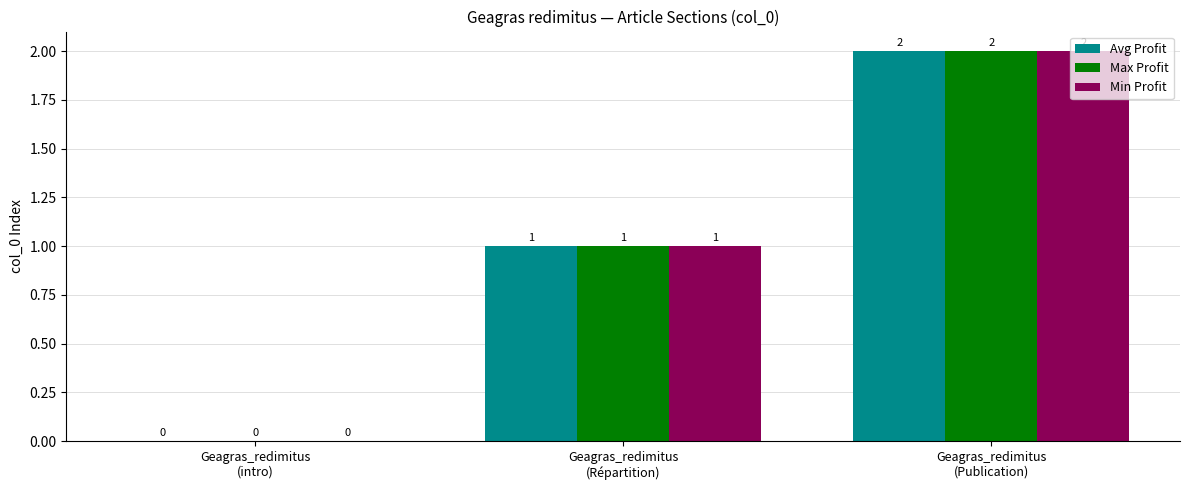

How many values in Max Profit are above zero?

2